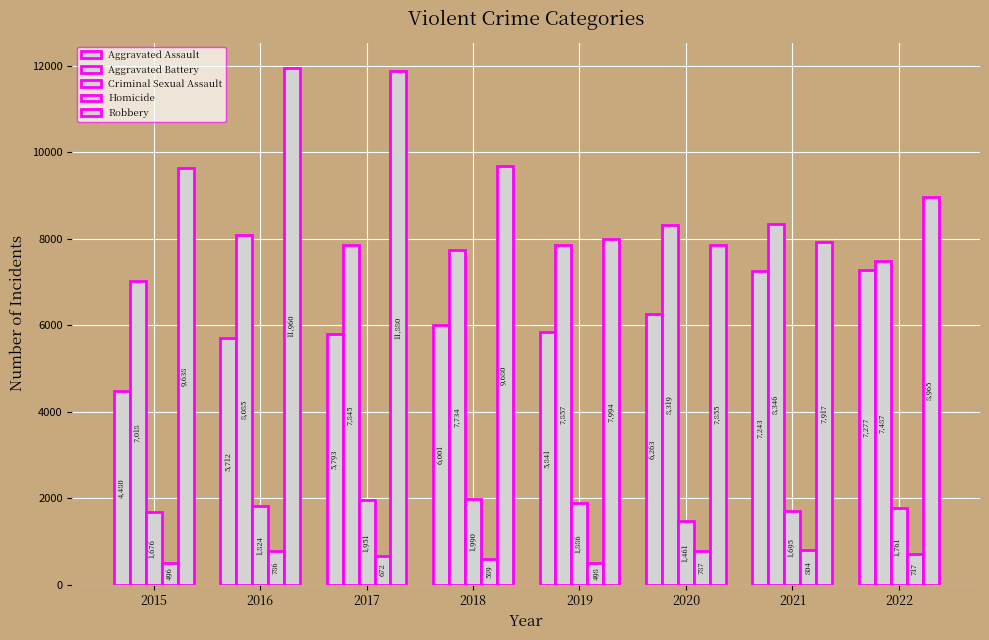

At which category does the chart reach its minimum across all series?

2015